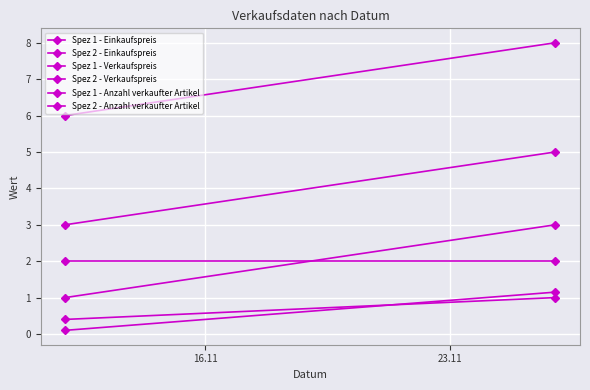

List the series in order of their peak value, highest first.

Spez 2 - Anzahl verkaufter Artikel, Spez 2 - Verkaufspreis, Spez 1 - Anzahl verkaufter Artikel, Spez 1 - Verkaufspreis, Spez 2 - Einkaufspreis, Spez 1 - Einkaufspreis